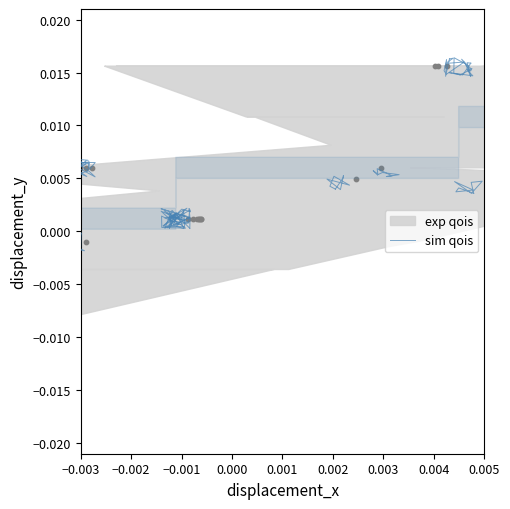

Between 0.005 and 0.004, which is larger?

0.005